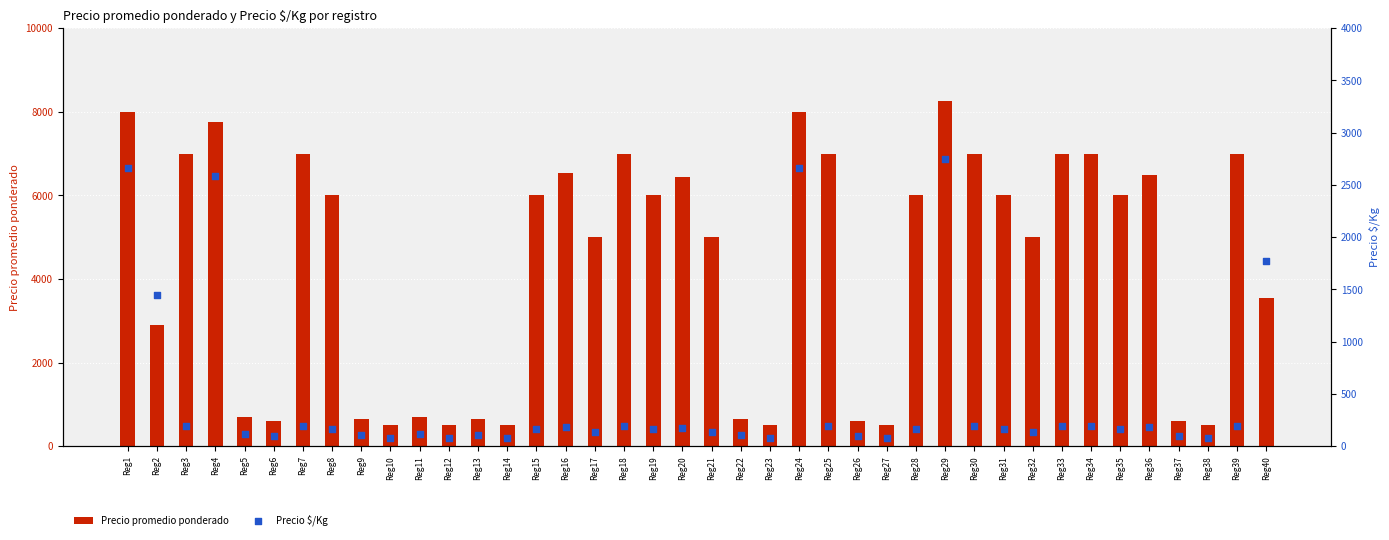

Which series reaches the maximum Y coordinate?

Precio promedio ponderado